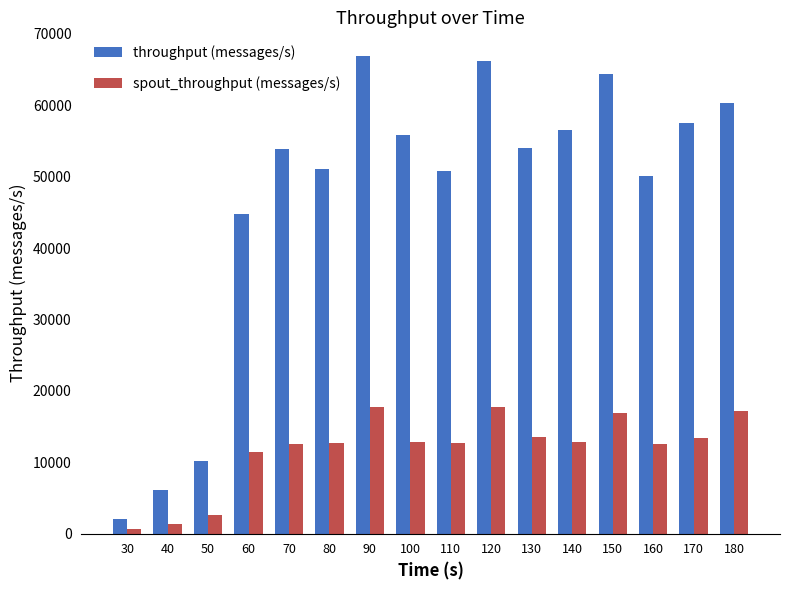

How many data points in throughput (messages/s) are less than 53969?

8